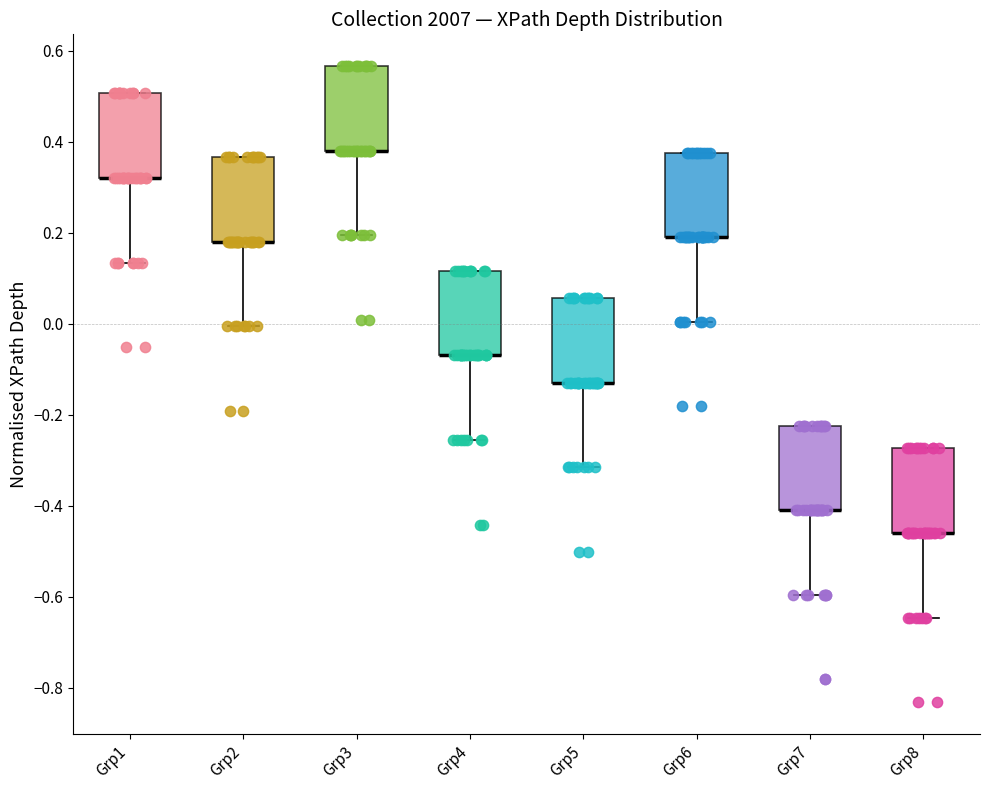

Where does the lower whisker of the box for Grp1 end on the y-axis? The values are not printed on the chart, so give them approximately, as read against the axis.

0.14